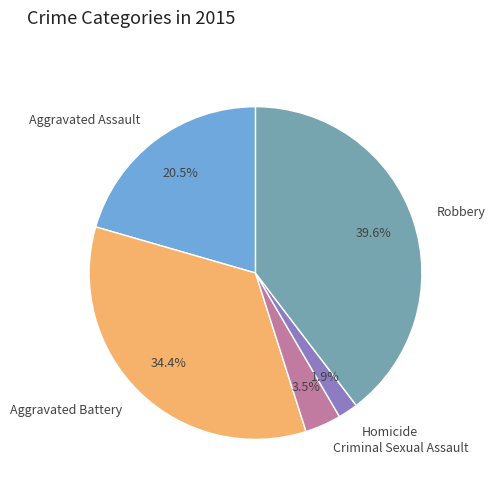

To the nearest percent, what portion does Homicide represent?

2%